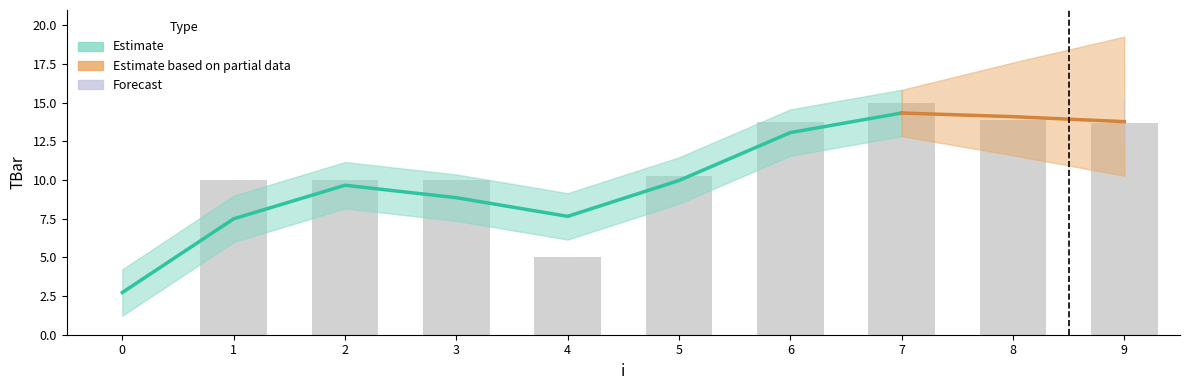

Reading left to right, transcribe all the data shown in this chart.

0.0	10.0	10.0	10.0	5.0	10.3	13.8	15.0	13.9	13.7